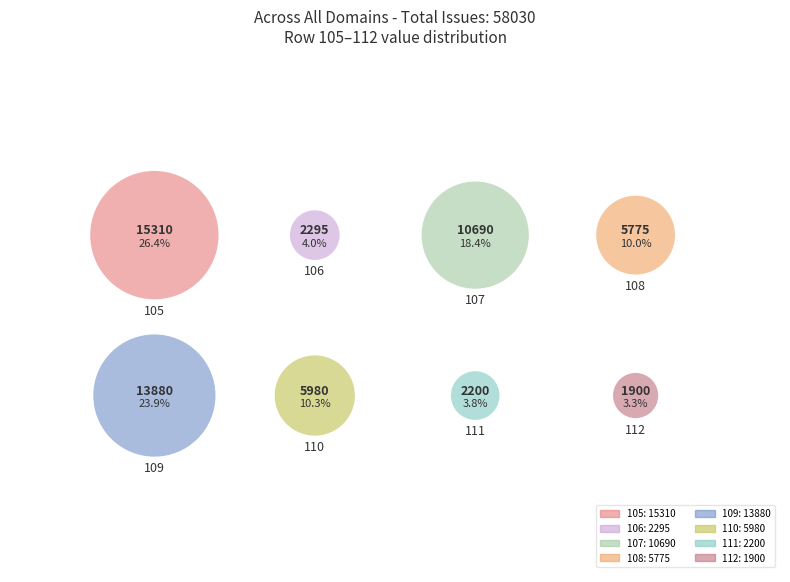

To the nearest percent, what is the difference between the 108 and 107 slice percentages?

8%